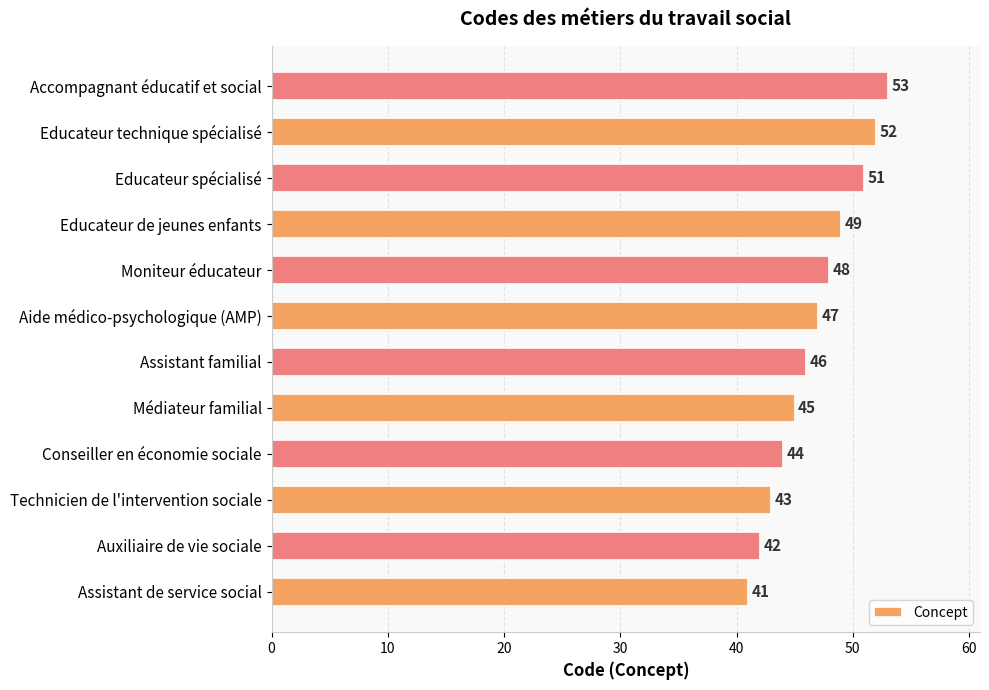

Rank the categories by value from highest to lowest.

Accompagnant éducatif et social, Educateur technique spécialisé, Educateur spécialisé, Educateur de jeunes enfants, Moniteur éducateur, Aide médico-psychologique (AMP), Assistant familial, Médiateur familial, Conseiller en économie sociale, Technicien de l'intervention sociale, Auxiliaire de vie sociale, Assistant de service social